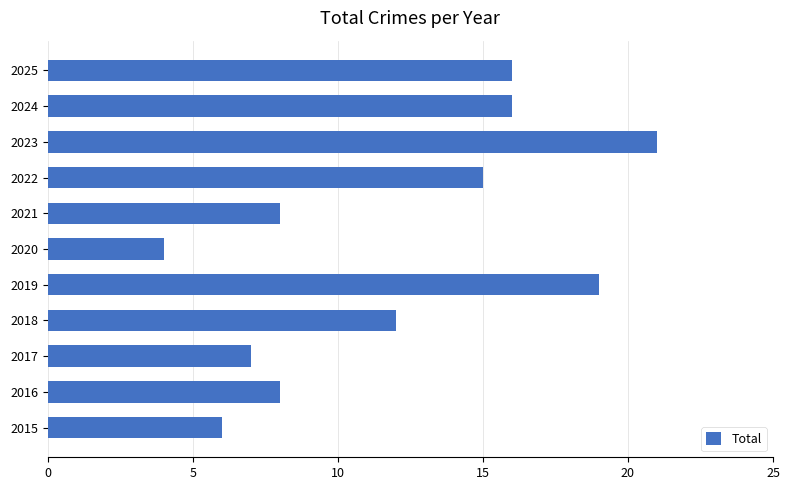

How many categories are shown in the chart?

11